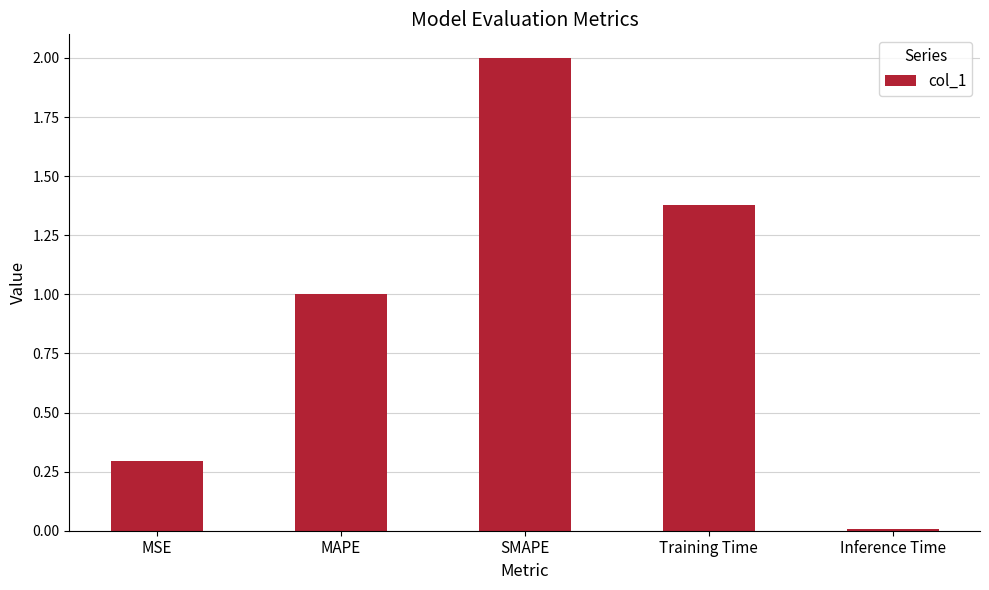

Which has a higher value, MAPE or Inference Time?

MAPE